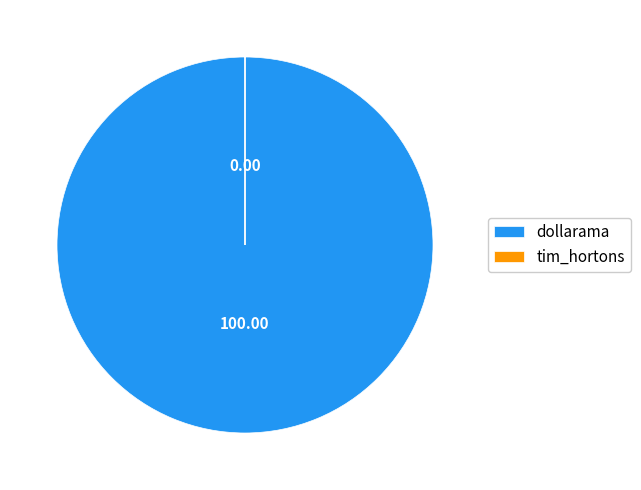

Does dollarama represent more than half of the total?

Yes